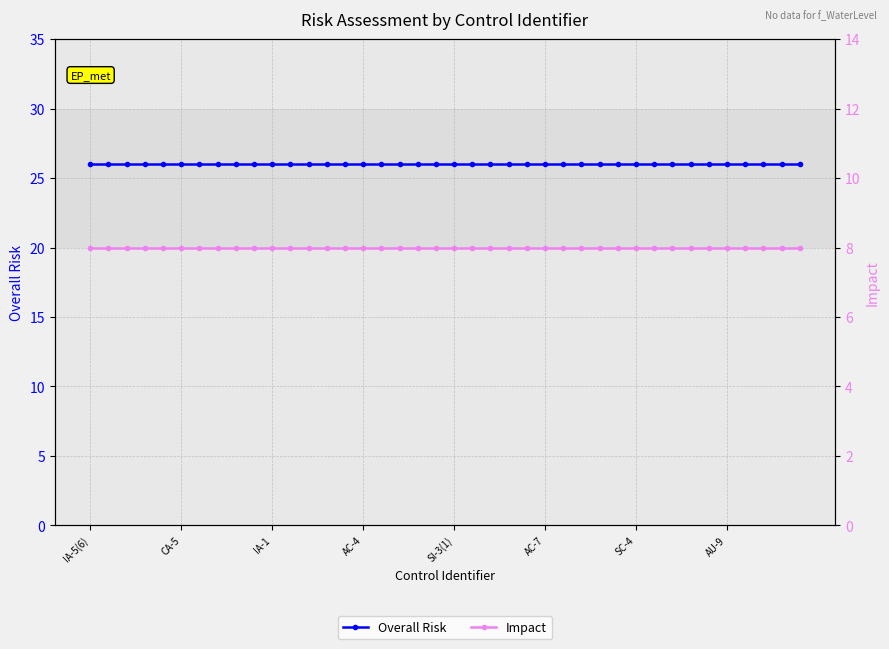

True or false: Impact and Overall Risk cross at least once.

False